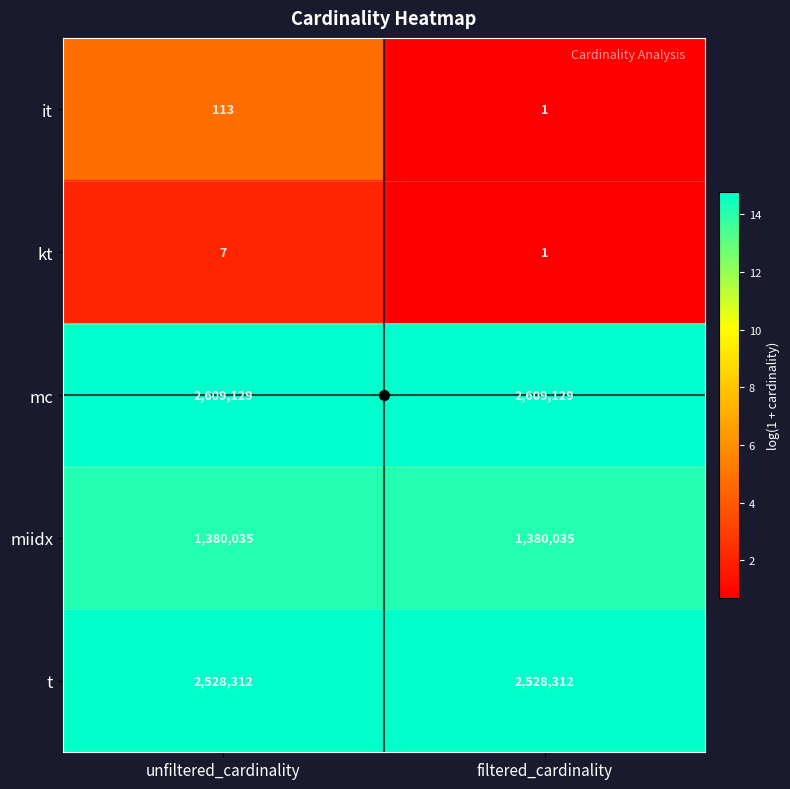

List the labels in order of it value, largest first.

unfiltered_cardinality, filtered_cardinality